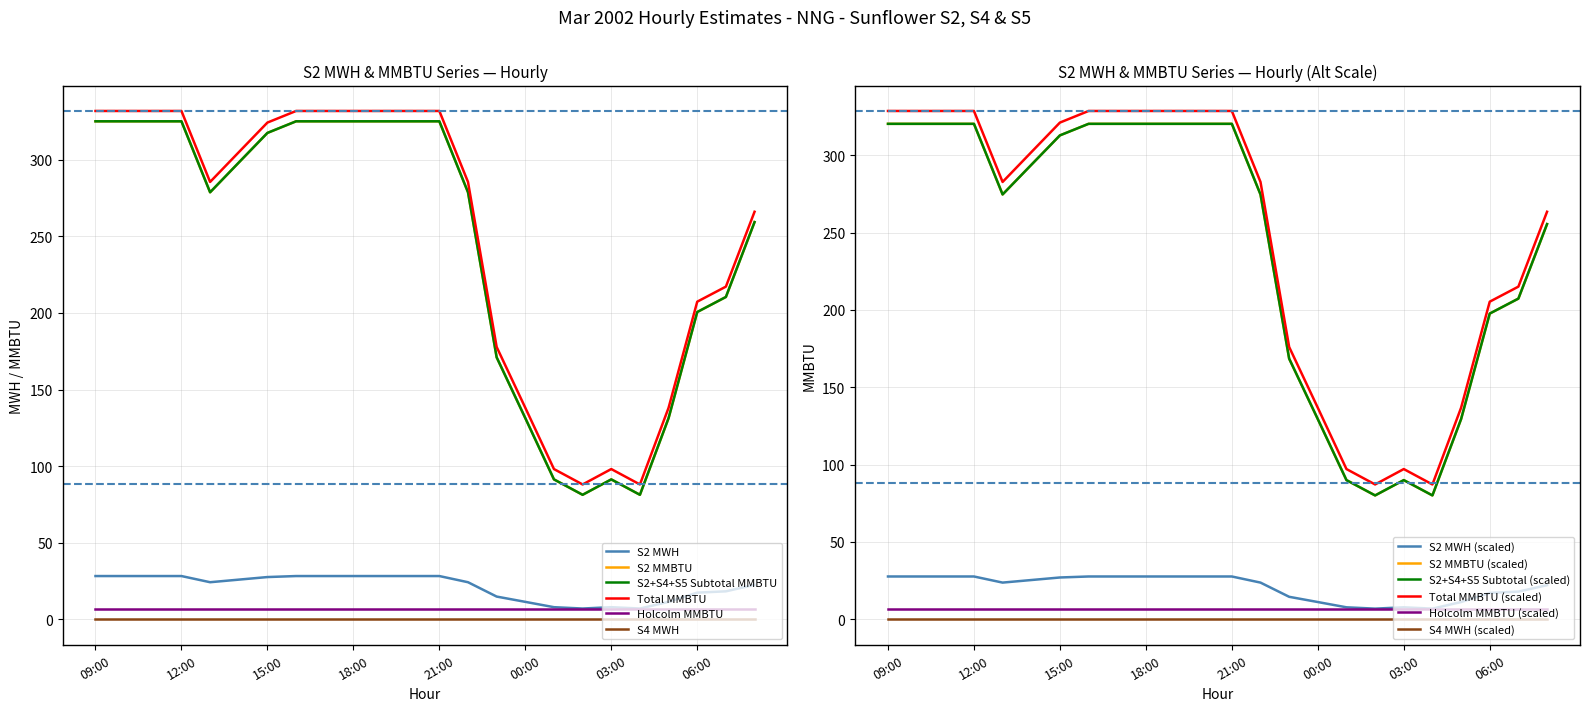

What is the spread (max minus min) of values at 09:00?

303.6